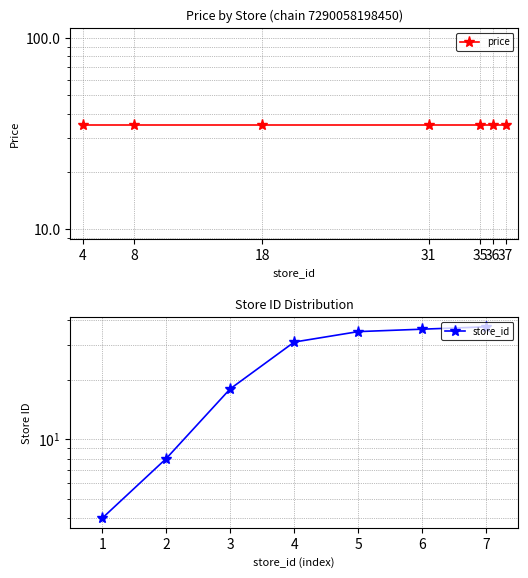

What is the maximum value shown in the chart?

37.0